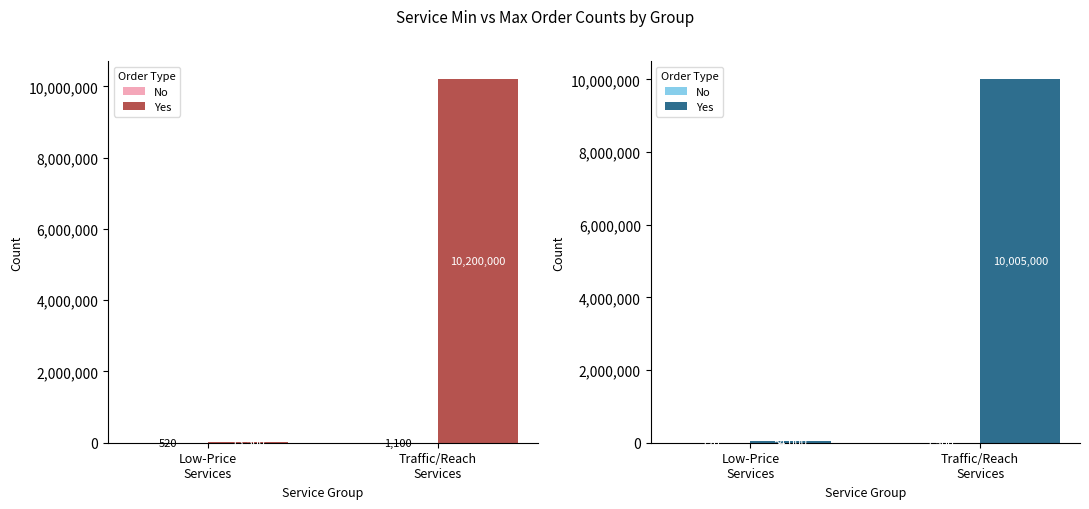

What is the sum of all No values?

1620